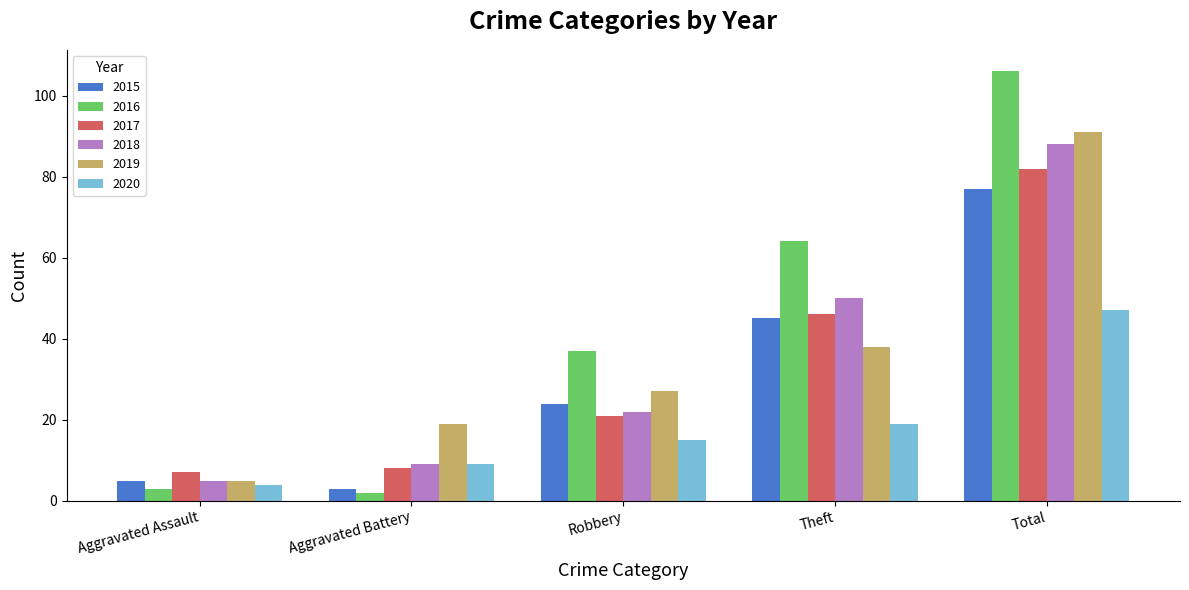

Which category has the lowest value in the 2018 series?

Aggravated Assault